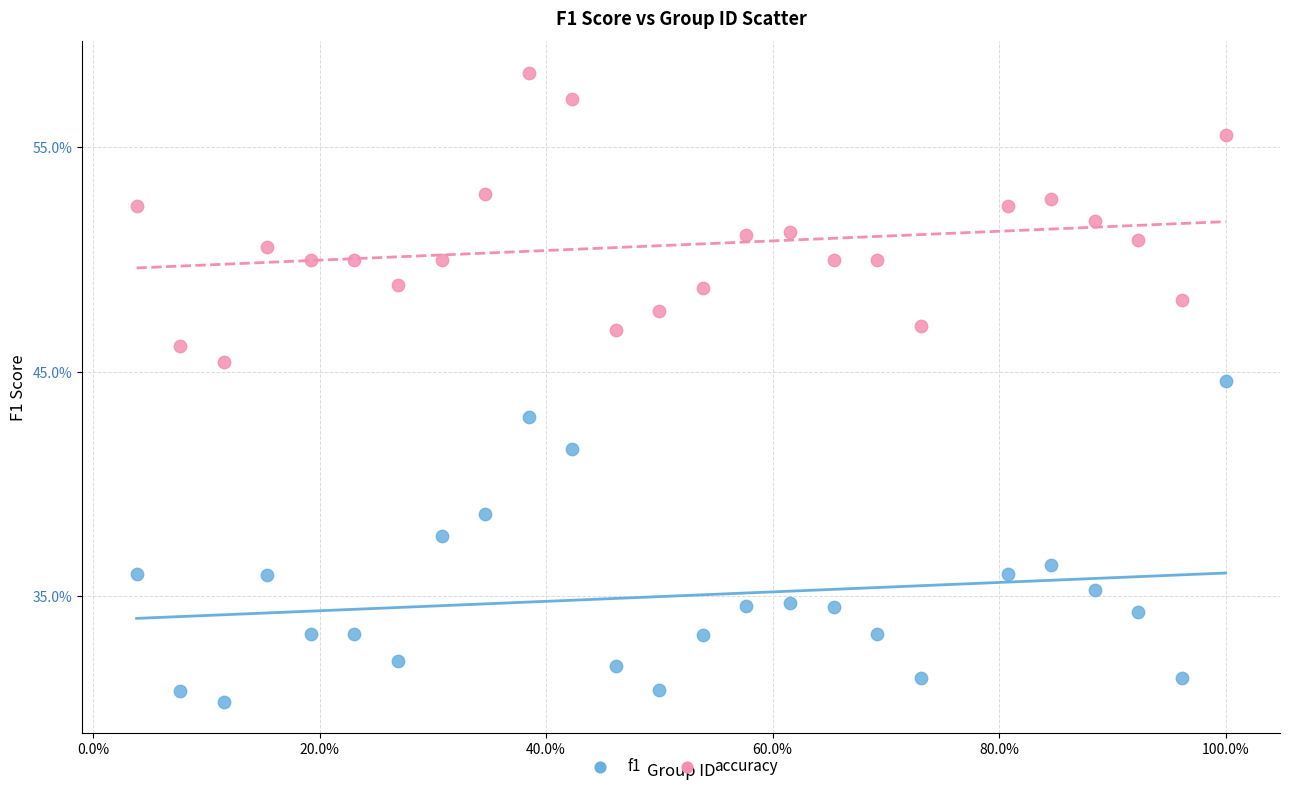

Which series contains the highest Y value?

accuracy